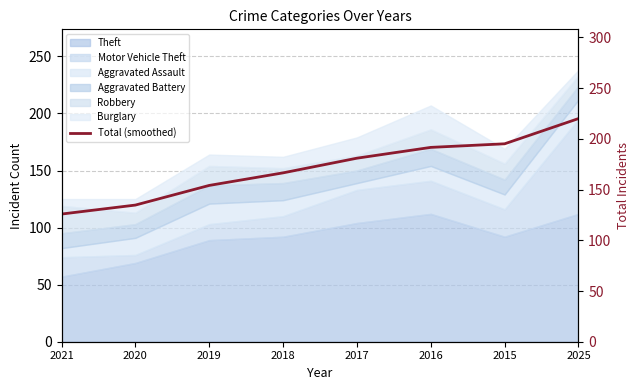

Reading left to right, extract all data points from this chart.

125.9	134.7	154.1	166.5	181.0	191.6	195.2	220.0